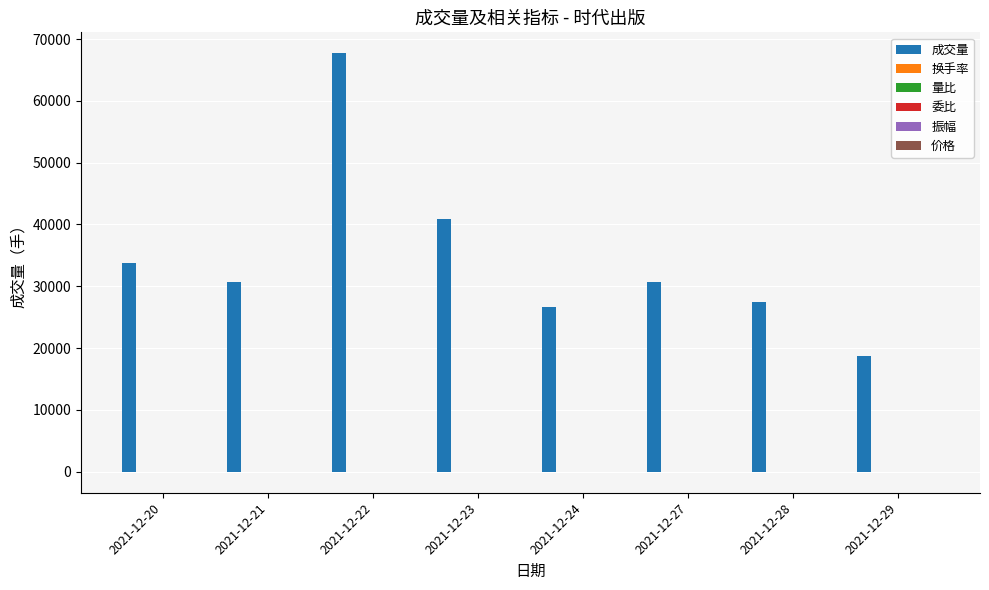

Which series has the largest total across all categories?

成交量